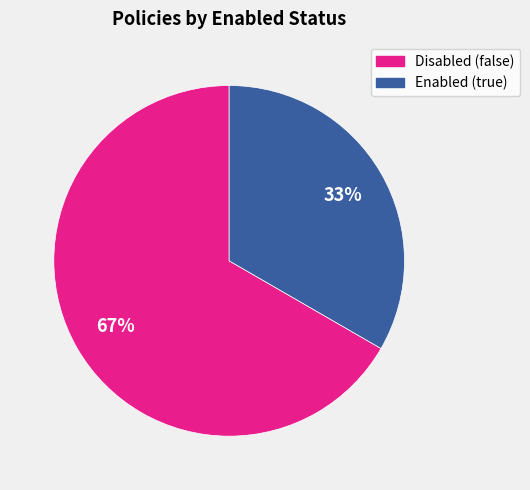

Is there a majority slice in this chart?

Yes